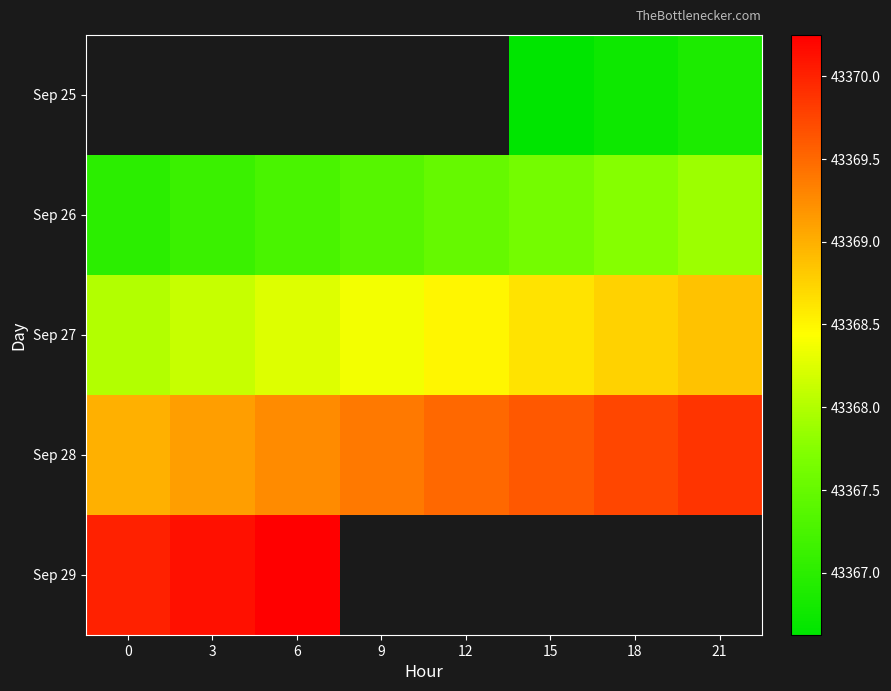

Which has a higher value, 21 or 6?

6